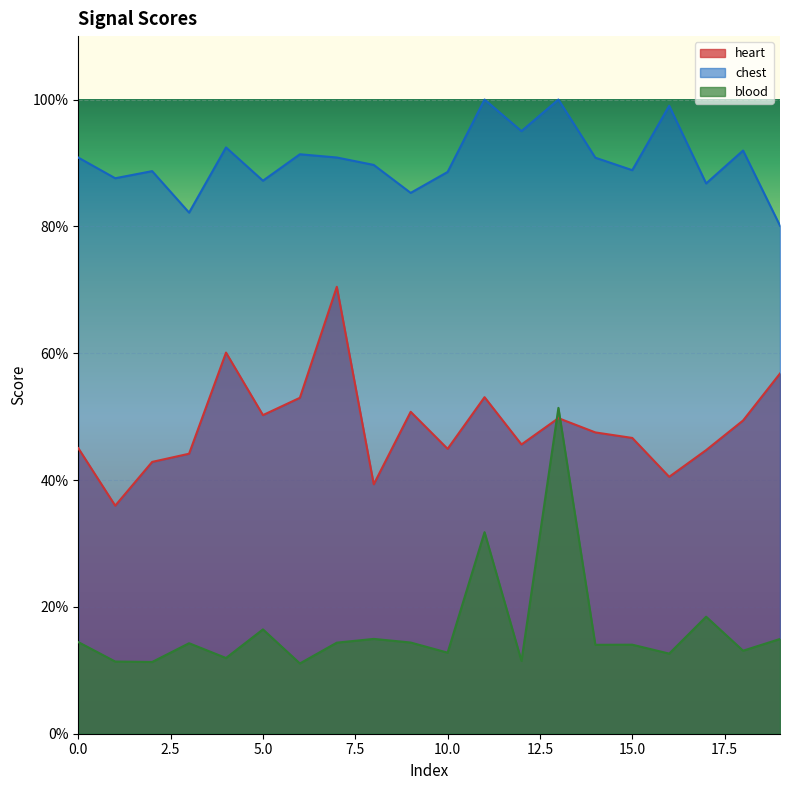

What is the difference between the maximum and minimum values in the blood series?

0.4